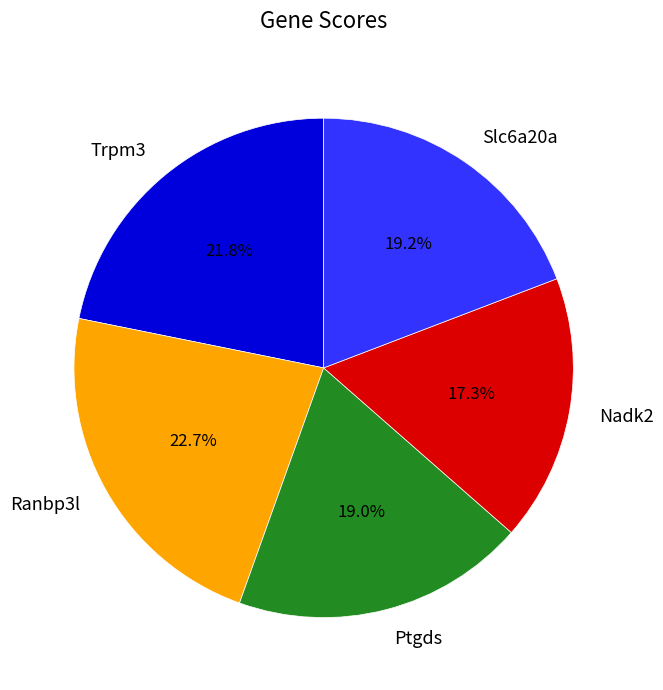

Combined, do Nadk2 and Trpm3 account for over 50%?

No